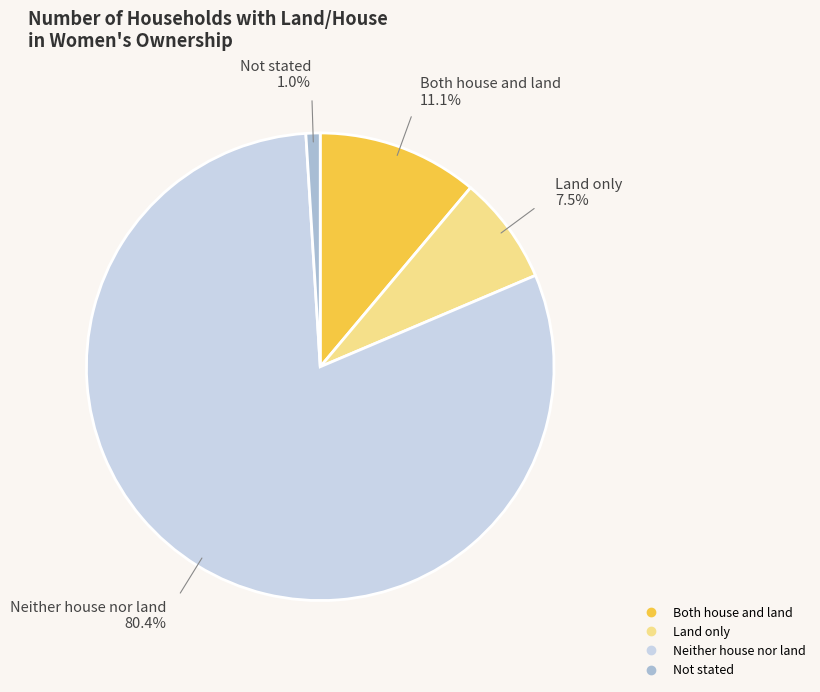

The Both house and land slice represents 11% of the pie. True or false?

True